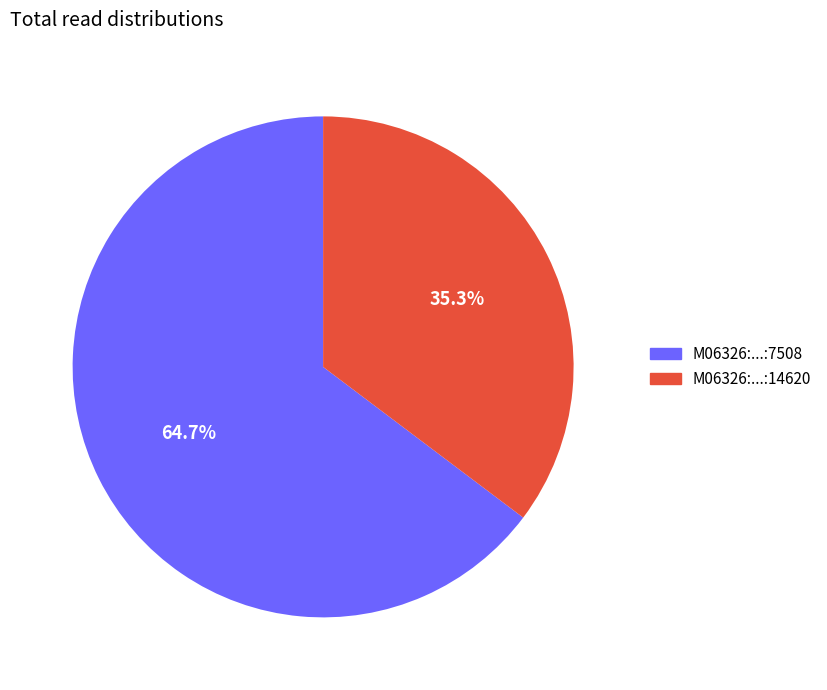

Does any single category account for the majority?

Yes